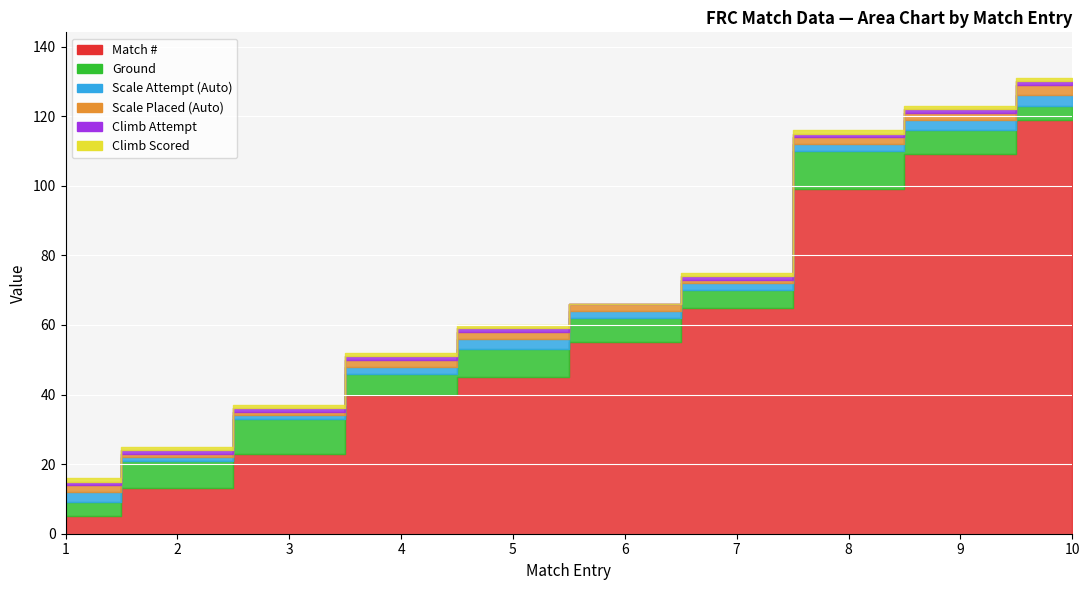

True or false: Match # has more than 1 interior local peaks.

False